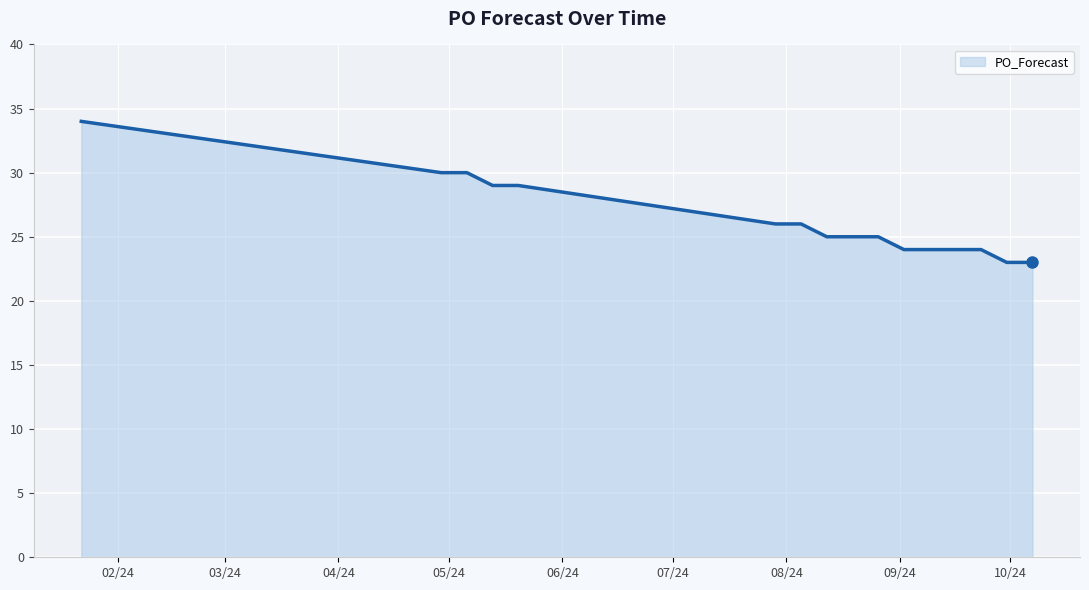

What is the smallest value displayed?

23